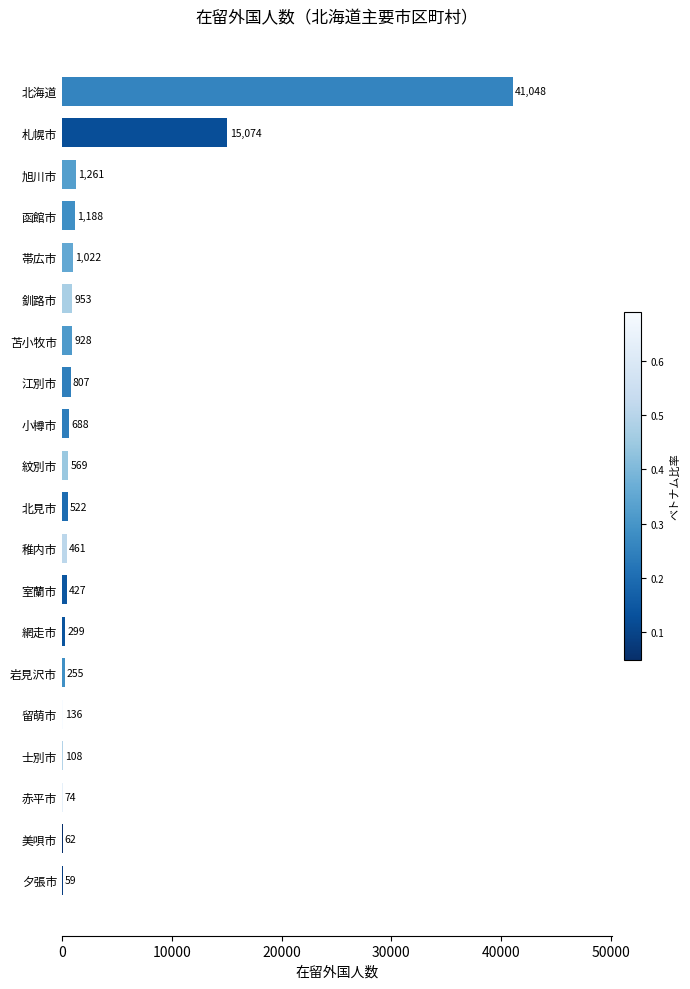

Are the bars horizontal?

Yes